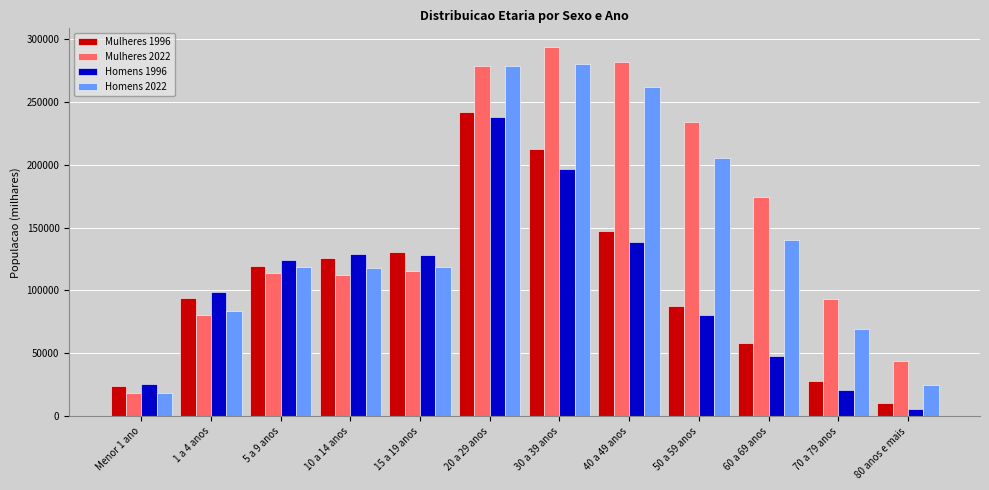

What is the average value of the Mulheres 2022 series?

153521.1